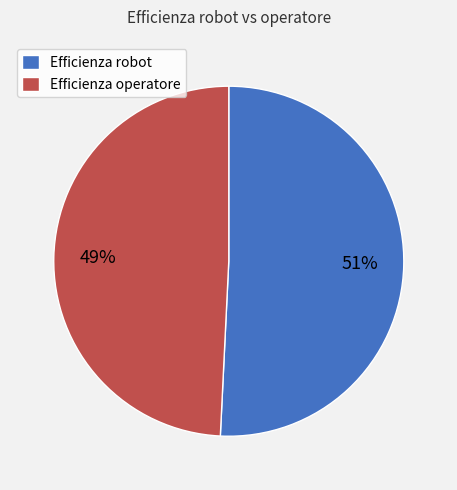

To the nearest percent, what is the average slice percentage?

50%